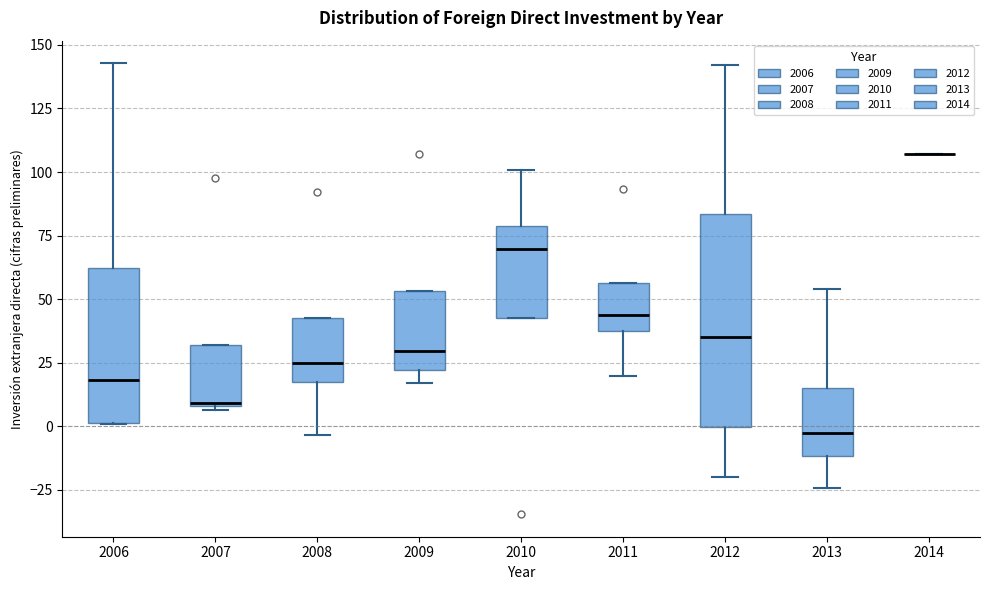

Which box is the tallest, from its lower edge to its upper edge?

2012